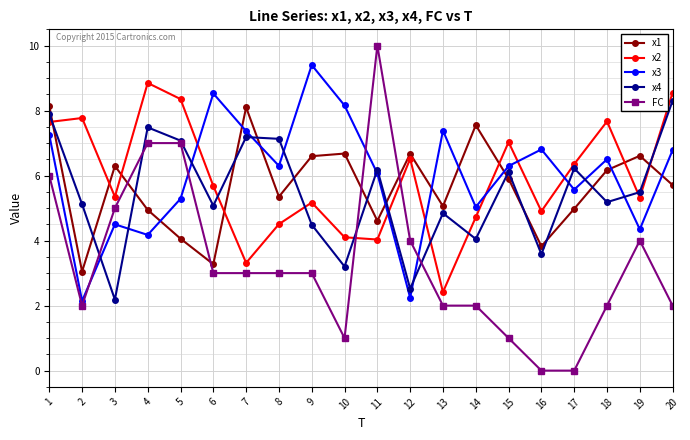

Which series changed the most between 3 and 5?

x4